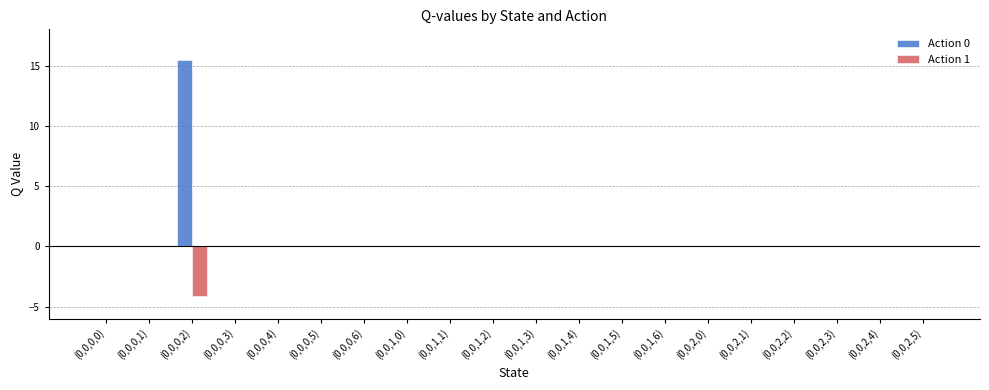

Which category has the highest value in the Action 0 series?

(0,0,0,2)